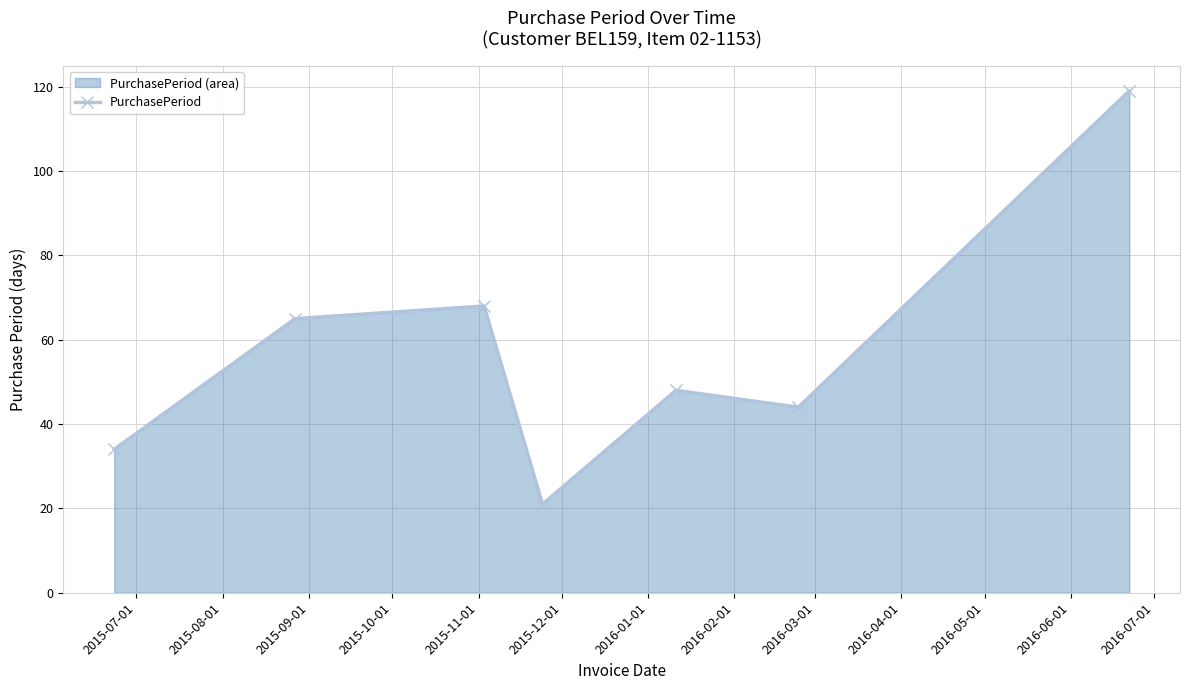

What is the greatest value displayed?

119